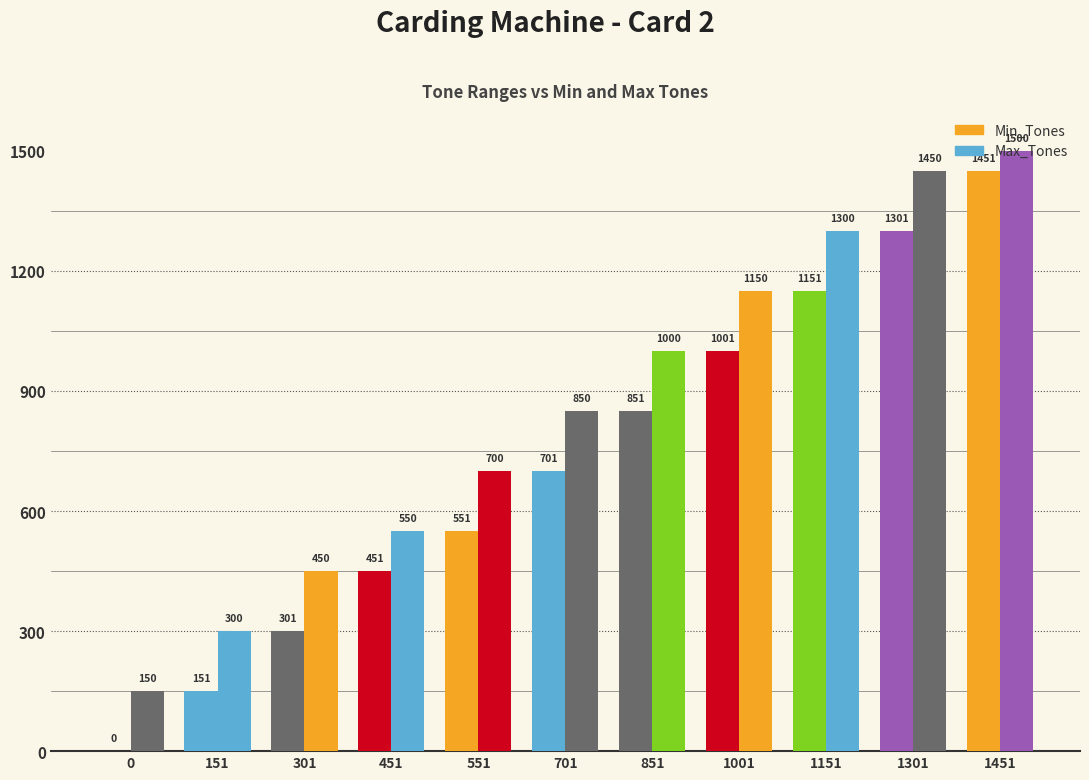

At which category is the sum across all series the highest?

1451